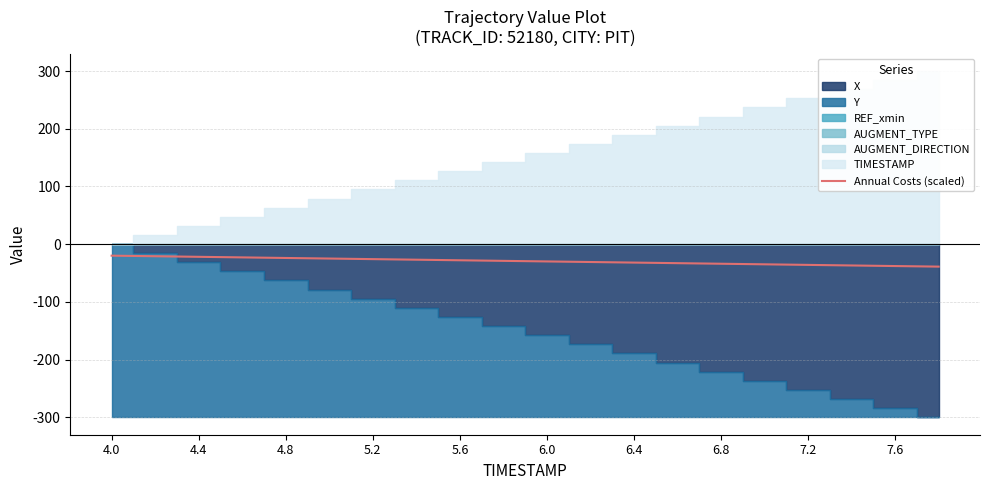

The value at 11 is -44. True or false?

False